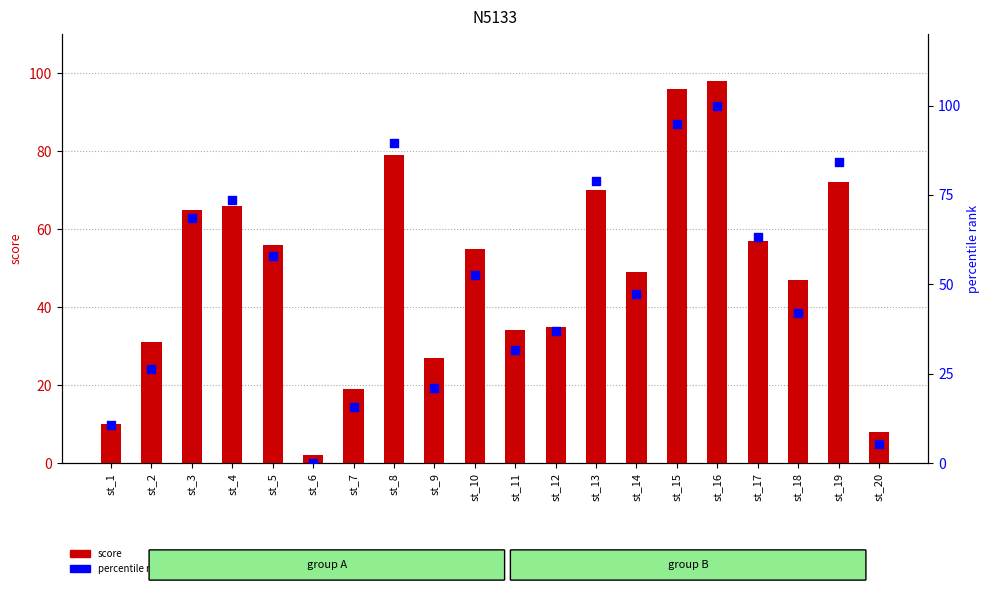

Which series reaches the minimum Y coordinate?

percentile rank within the sample